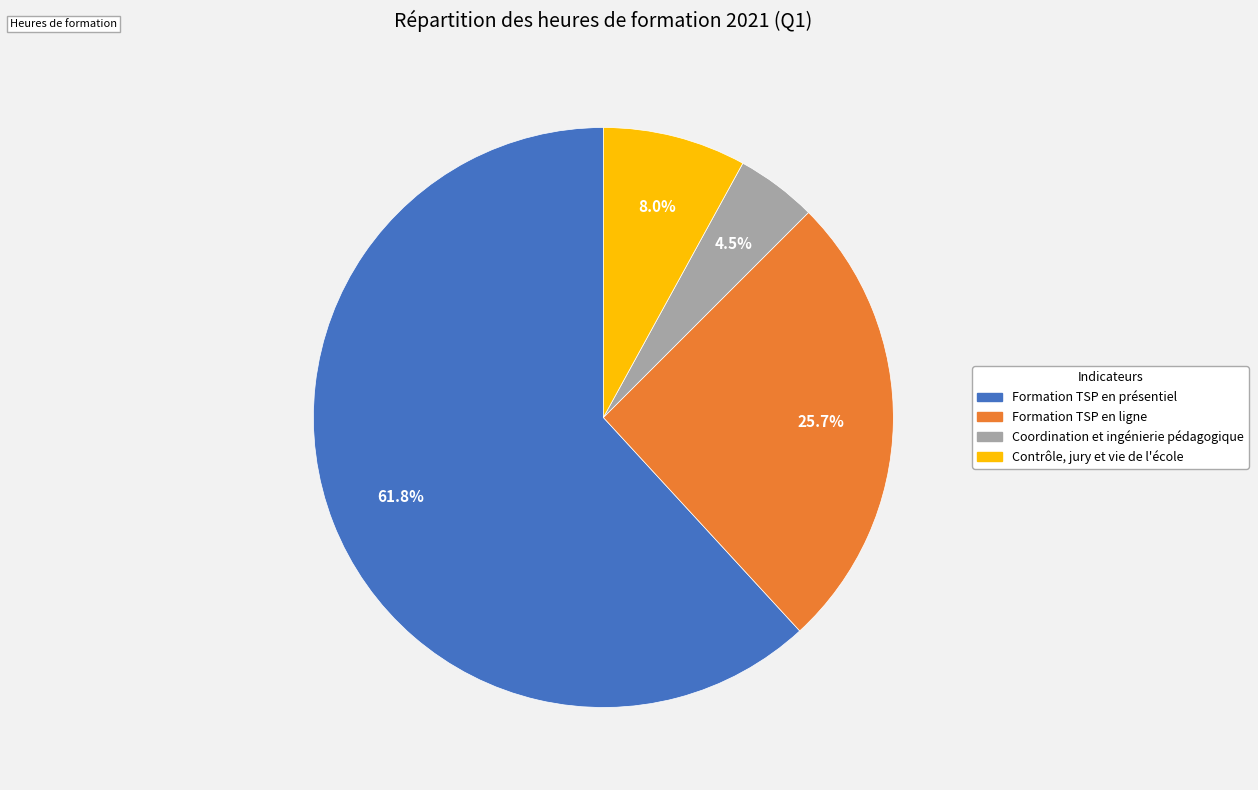

Is there any slice that represents more than half of the pie?

Yes